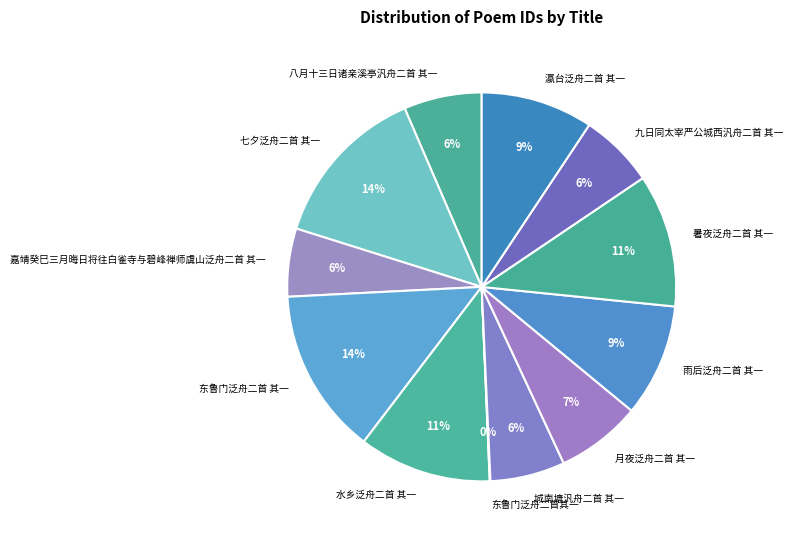

The 瀛台泛舟二首 其一 slice represents 9% of the pie. True or false?

True